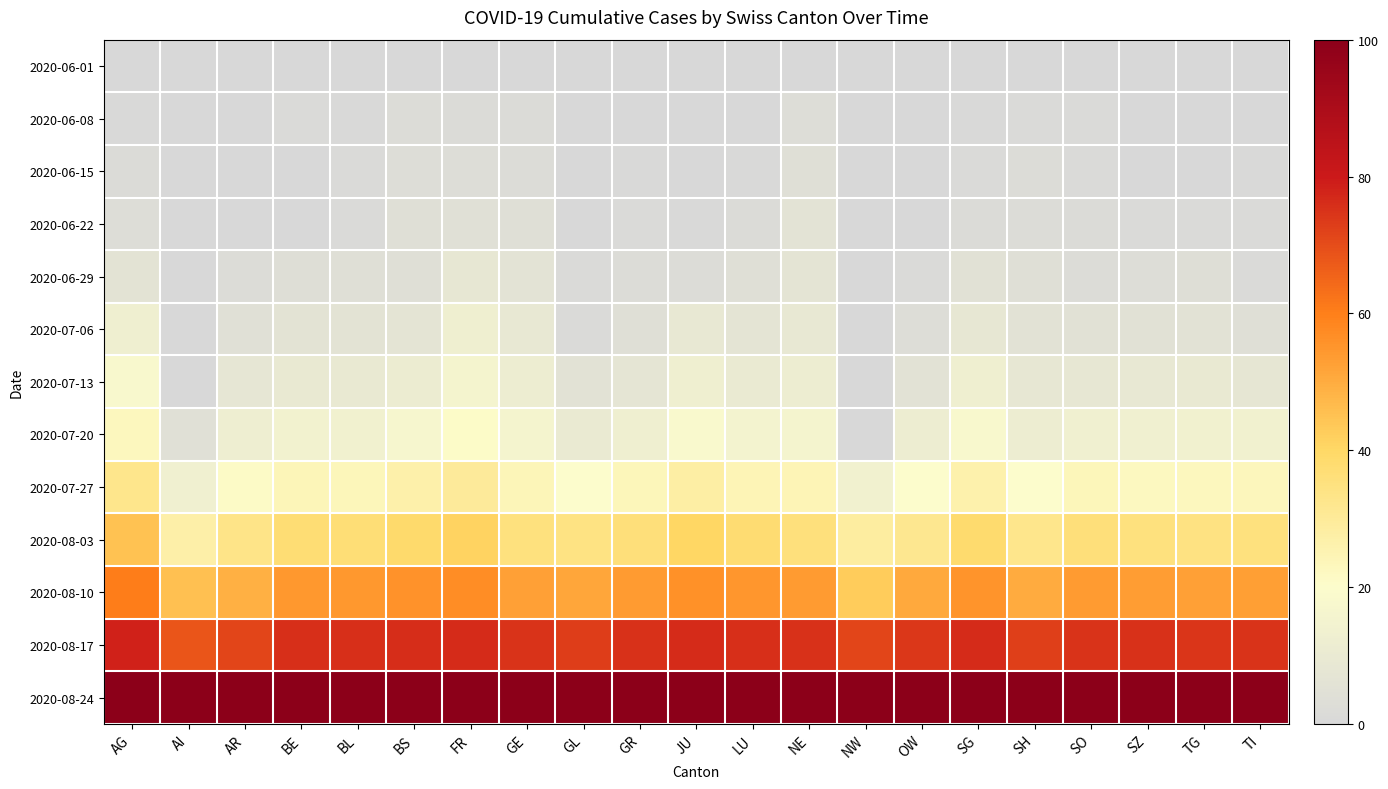

How many categories are shown in the chart?

21